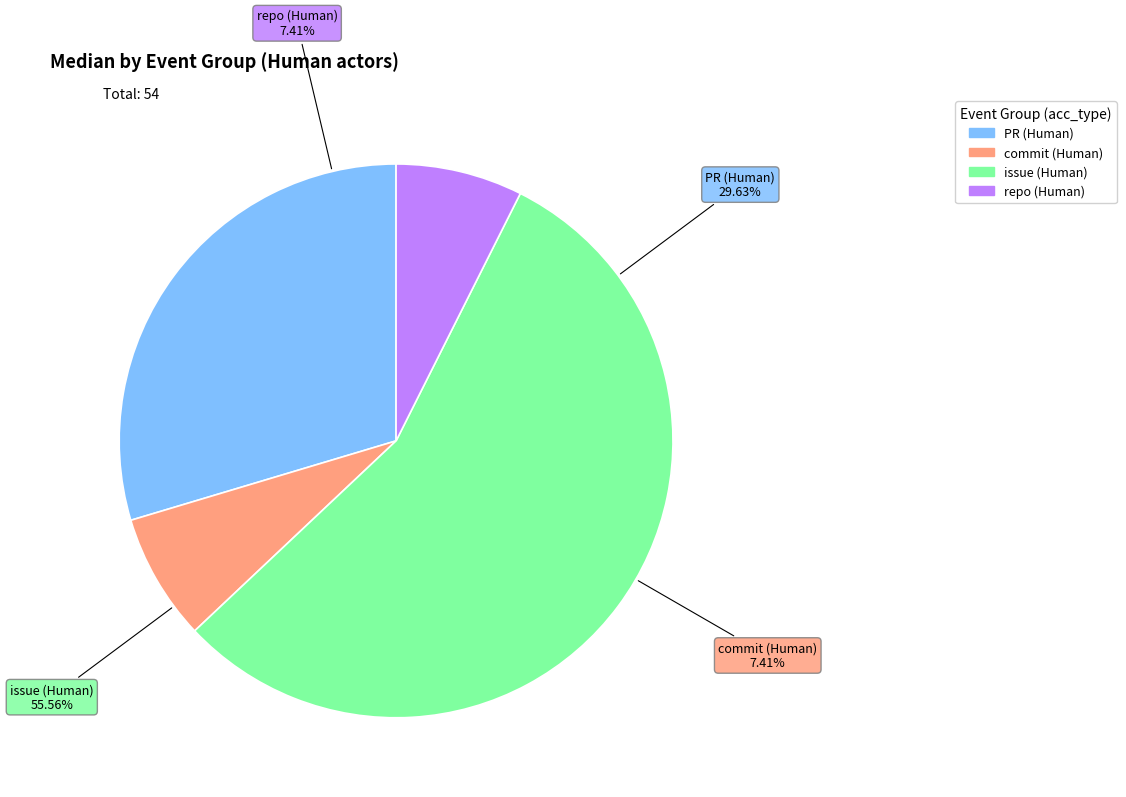

Is the sum of repo (Human) and issue (Human) greater than half?

Yes